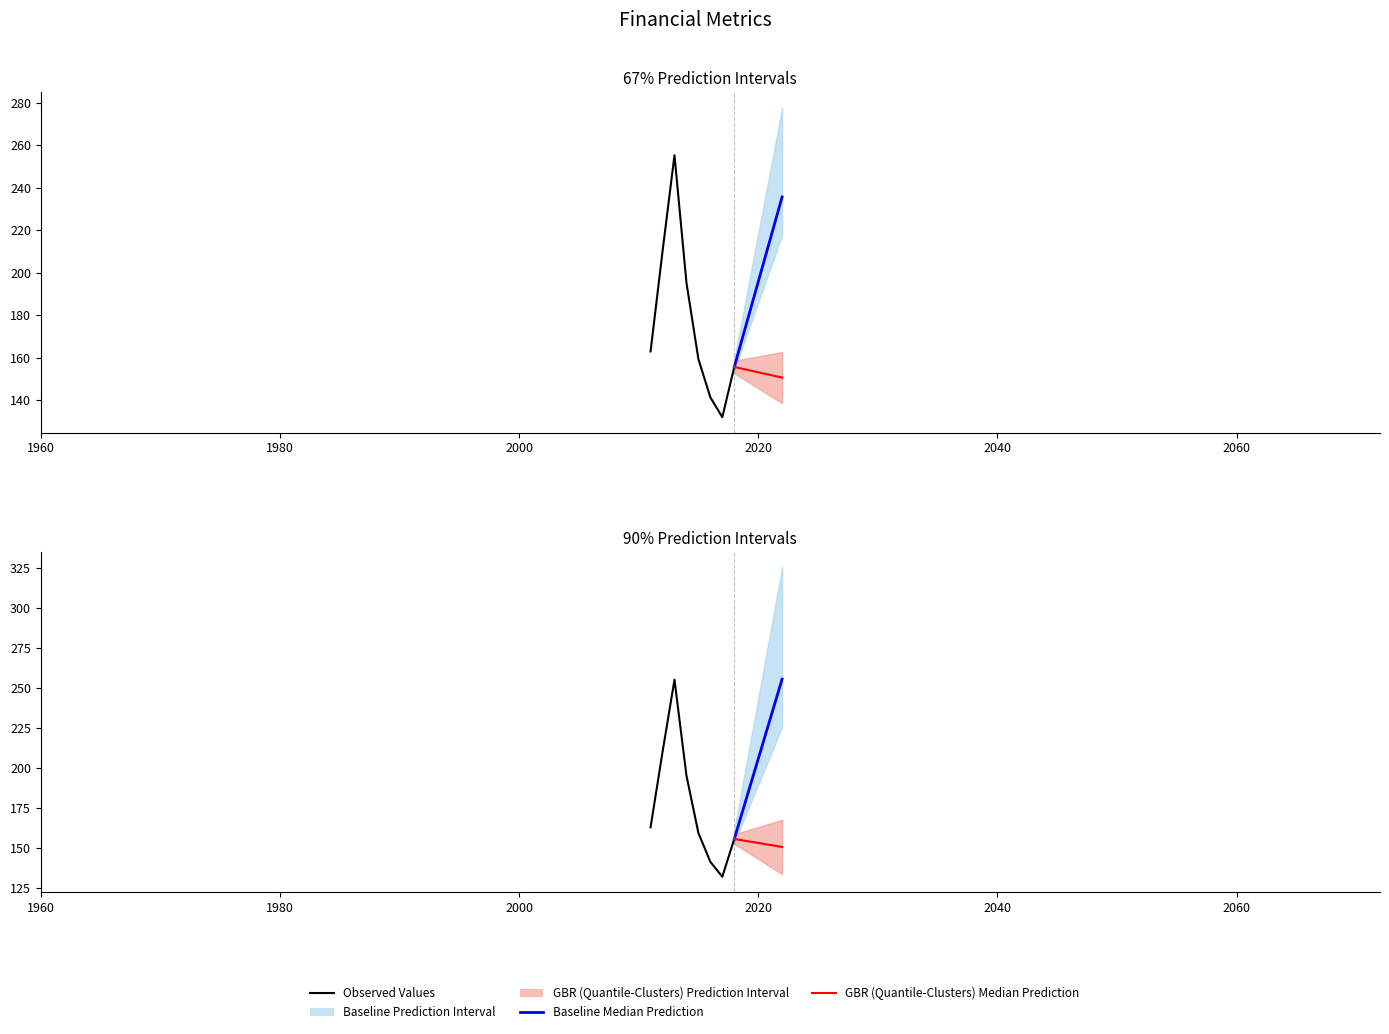

What is the sum of all SG&A Expenses values?

1074.4